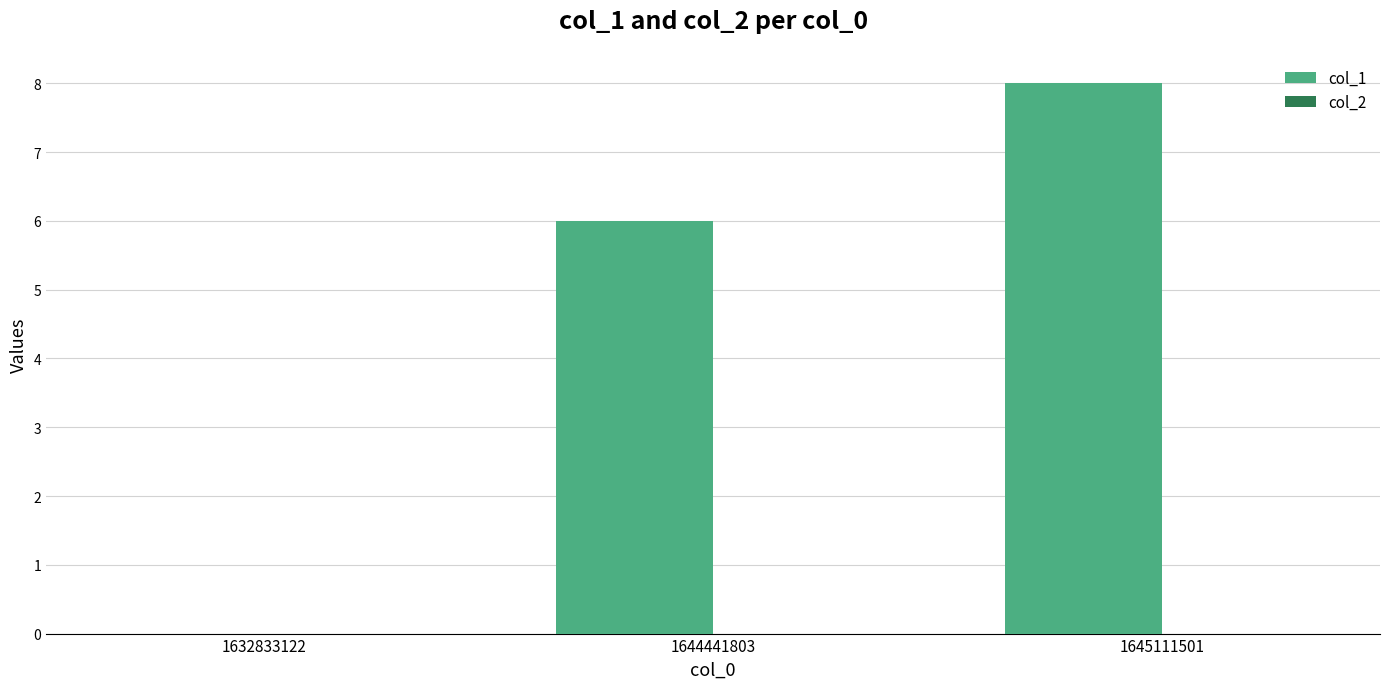

How many data points does each series have?

3